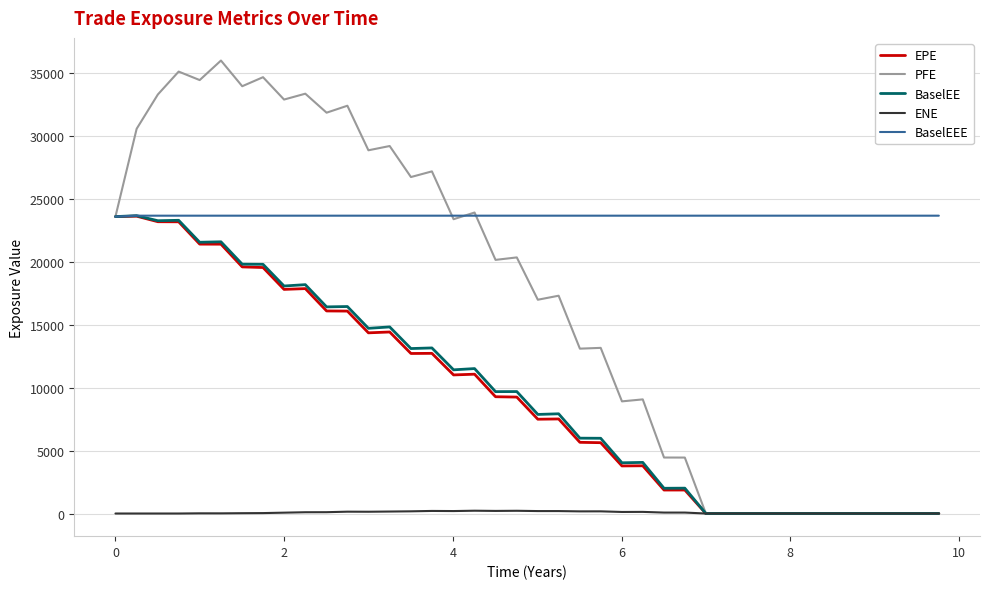

What is the highest value of the EPE series?

23600.5